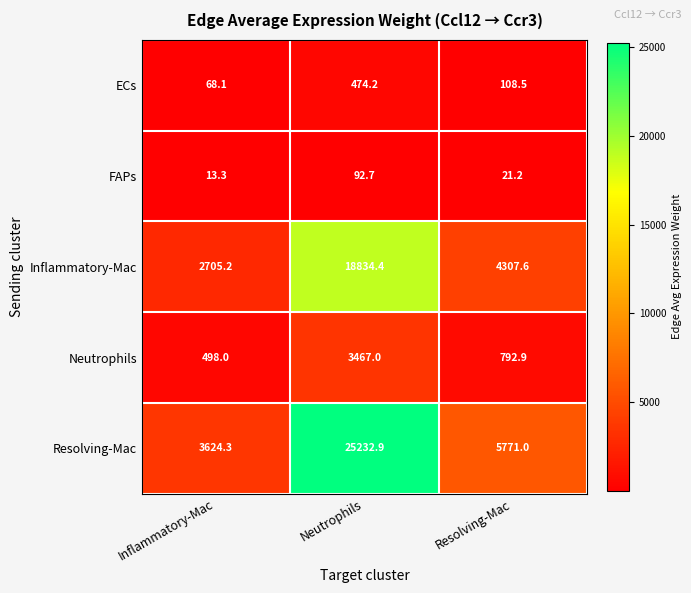

True or false: Inflammatory-Mac has a value of 1434.8 at Inflammatory-Mac.

False